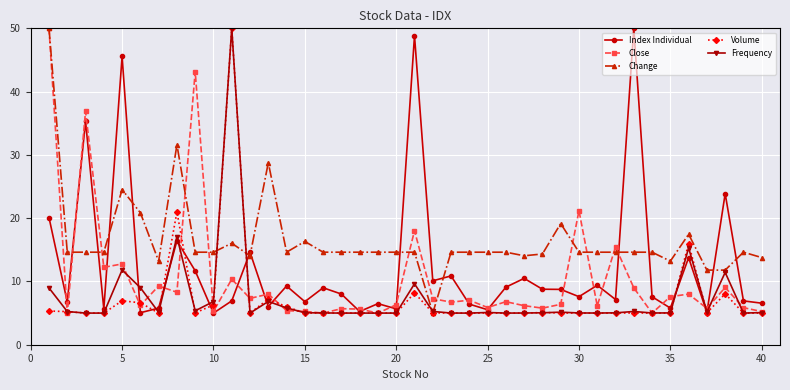

How many data points does each series have?

40